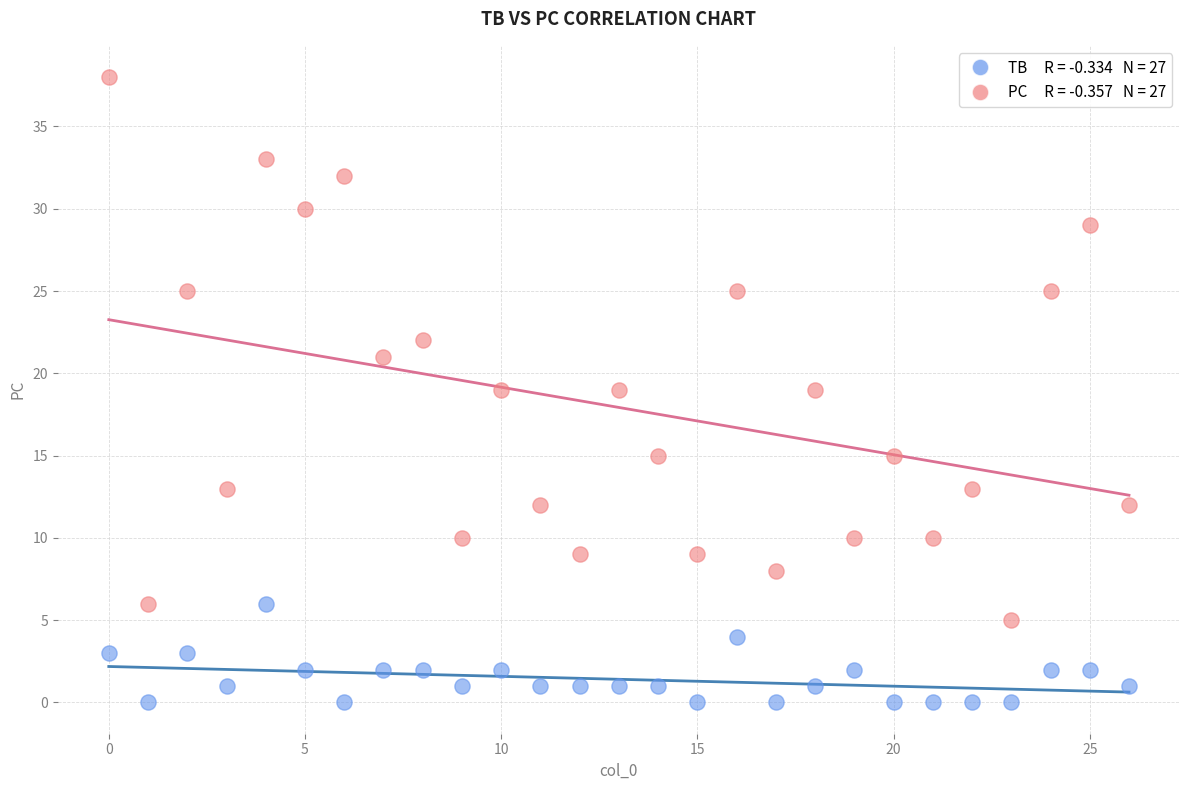

Across all data points, what is the range of Y values (max minus min)?

38